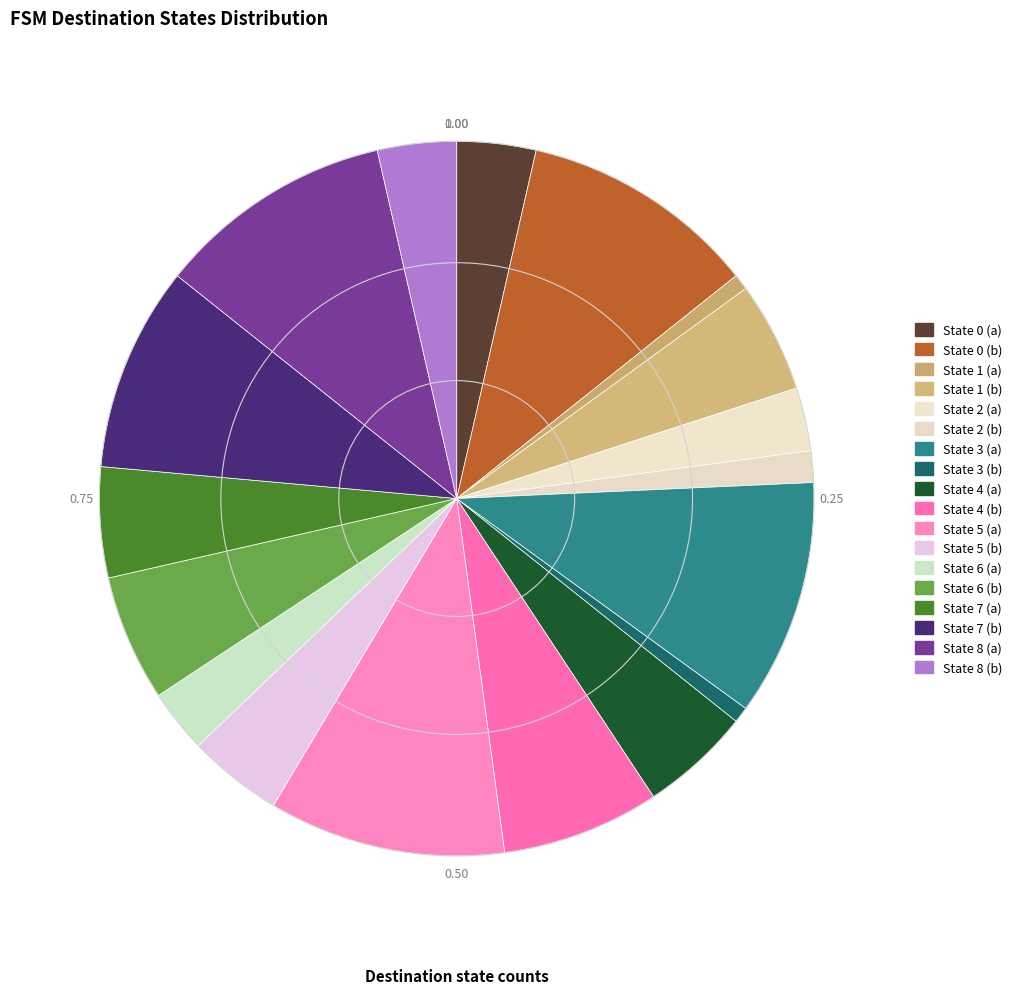

Count the number of slices in the pie.

18